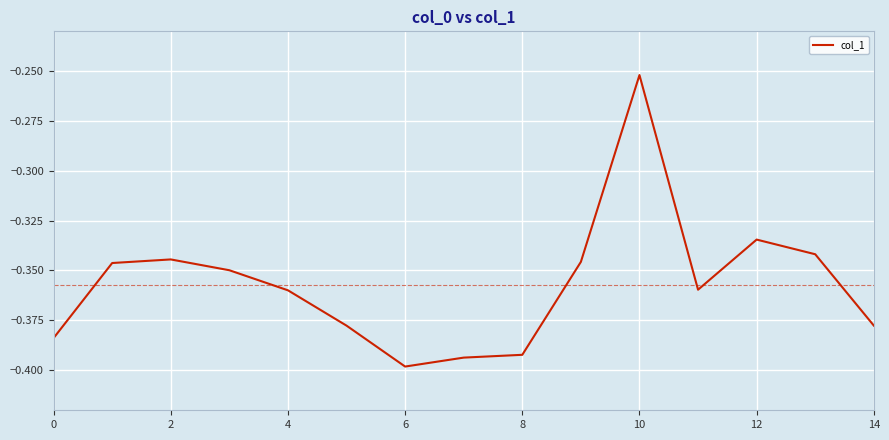

Where is the data nearest to the value 0?

10